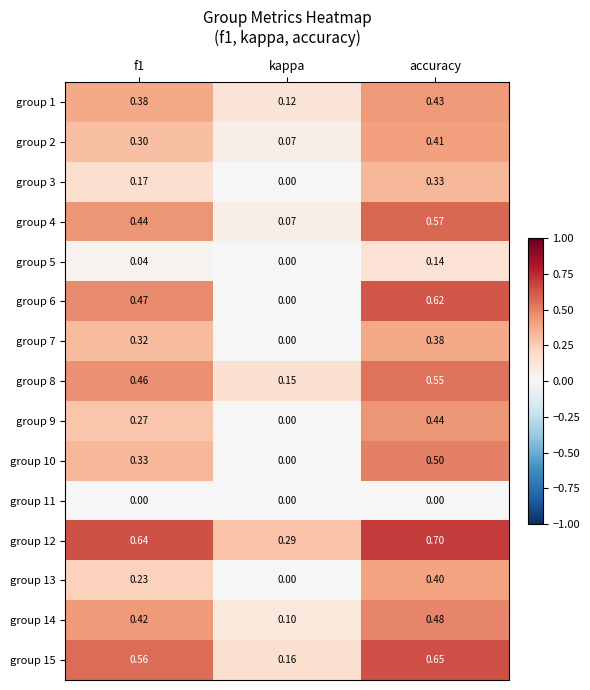

At which category is the sum across all series the highest?

accuracy